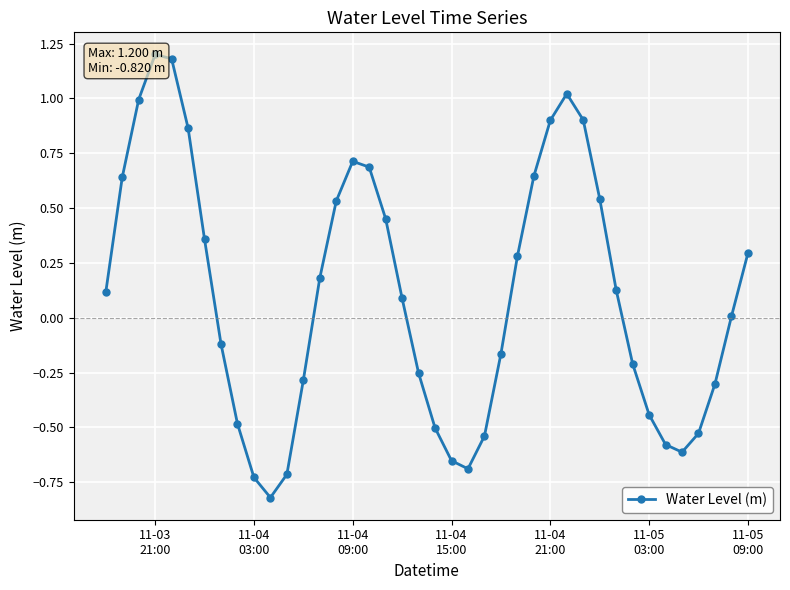

True or false: the data has more than 2 interior local peaks.

True